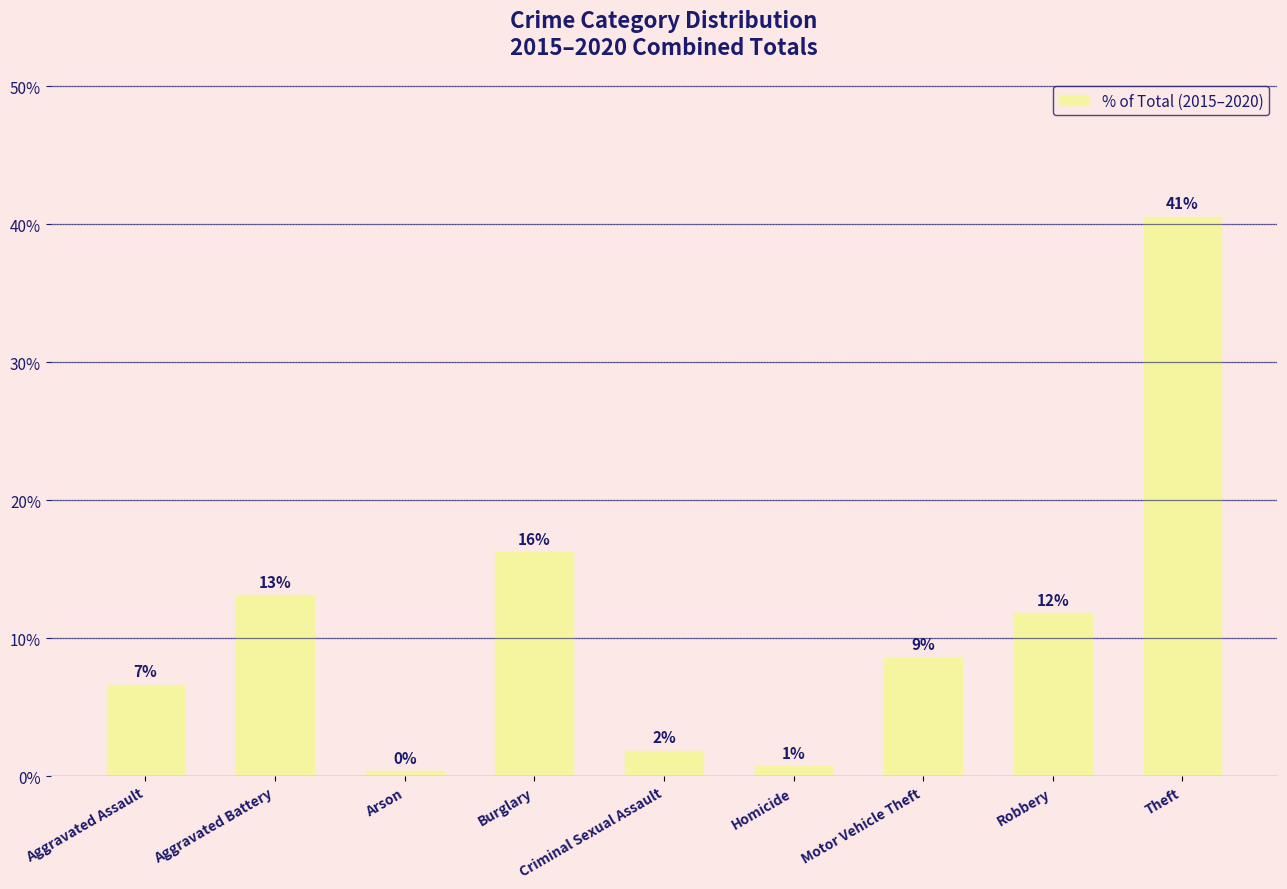

At which category does the chart reach its minimum across all series?

Arson